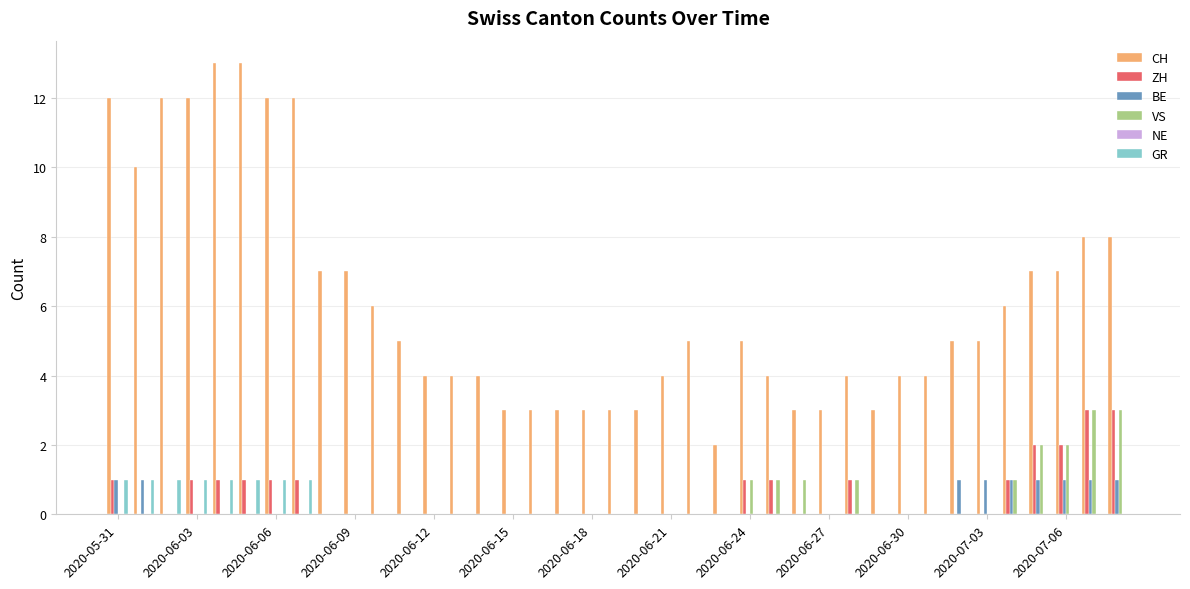

Which series has the largest total across all categories?

CH